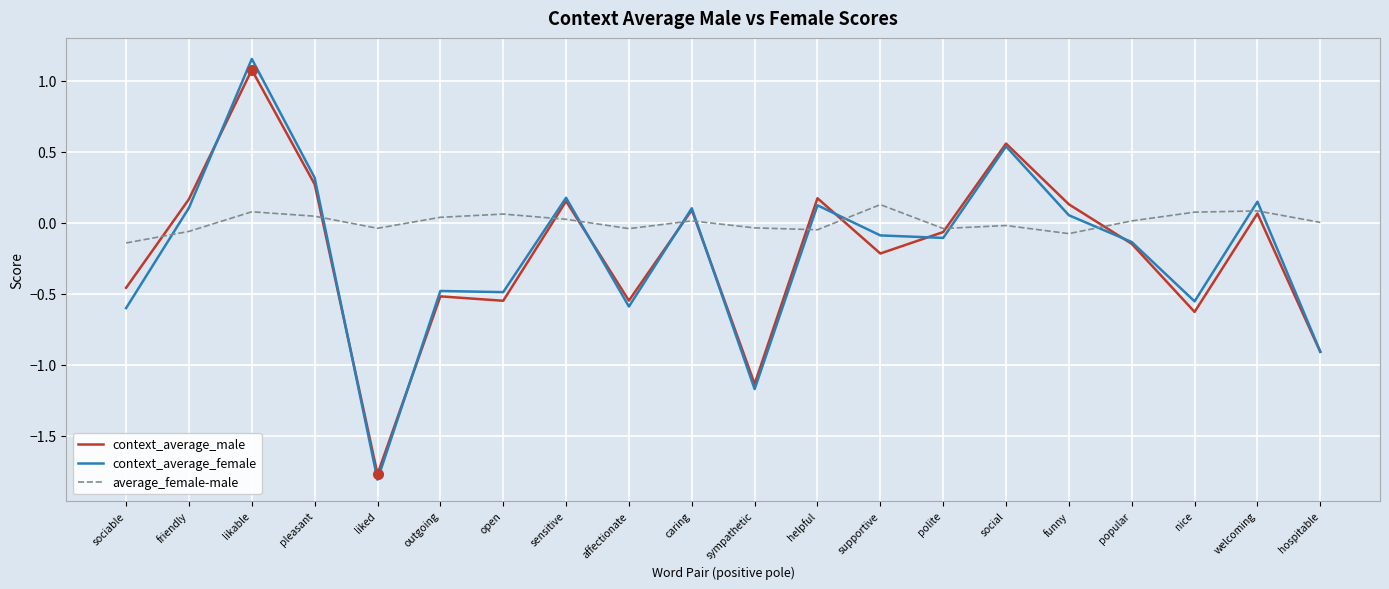

What is the sum of all context_average_male values?

-4.3